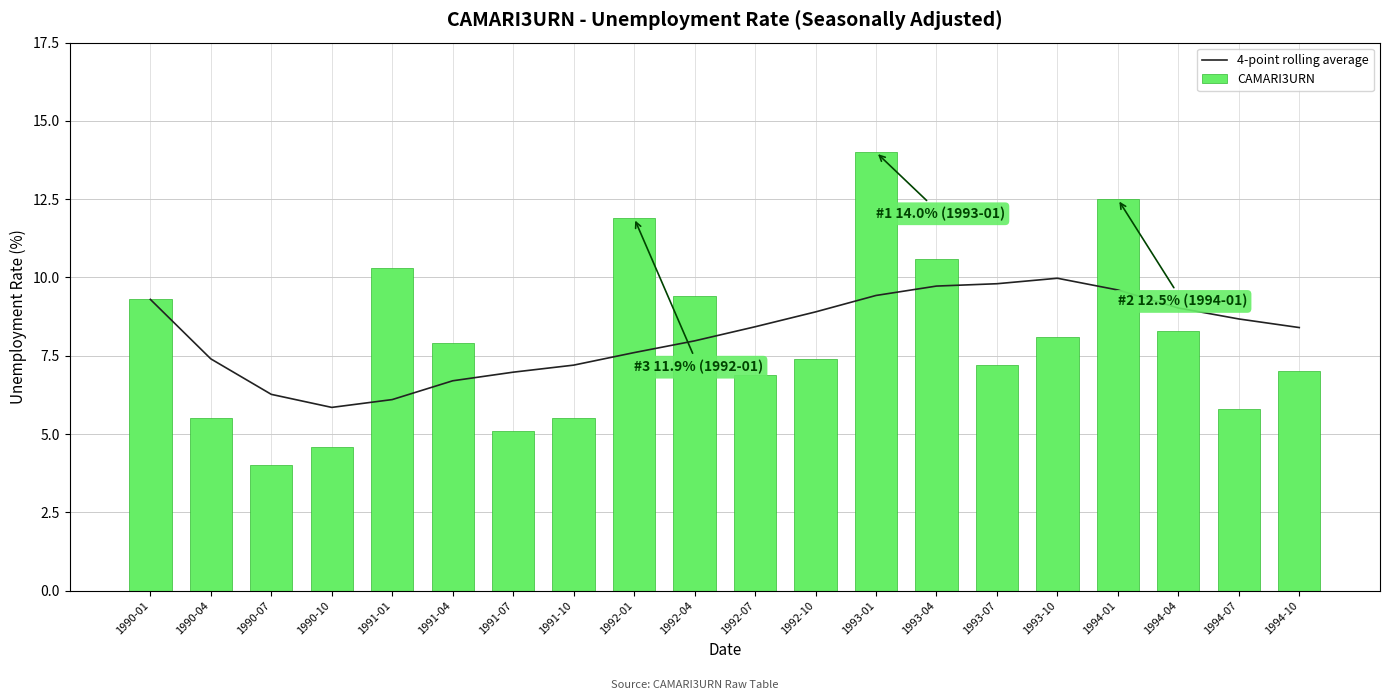

Reading left to right, transcribe all the data shown in this chart.

4-point rolling average: 1990-01=9.3	1990-04=7.4	1990-07=6.3	1990-10=5.8	1991-01=6.1	1991-04=6.7	1991-07=7.0	1991-10=7.2	1992-01=7.6	1992-04=8.0	1992-07=8.4	1992-10=8.9	1993-01=9.4	1993-04=9.7	1993-07=9.8	1993-10=10.0	1994-01=9.6	1994-04=9.0	1994-07=8.7	1994-10=8.4
CAMARI3URN: 1990-01=9.3	1990-04=5.5	1990-07=4.0	1990-10=4.6	1991-01=10.3	1991-04=7.9	1991-07=5.1	1991-10=5.5	1992-01=11.9	1992-04=9.4	1992-07=6.9	1992-10=7.4	1993-01=14.0	1993-04=10.6	1993-07=7.2	1993-10=8.1	1994-01=12.5	1994-04=8.3	1994-07=5.8	1994-10=7.0